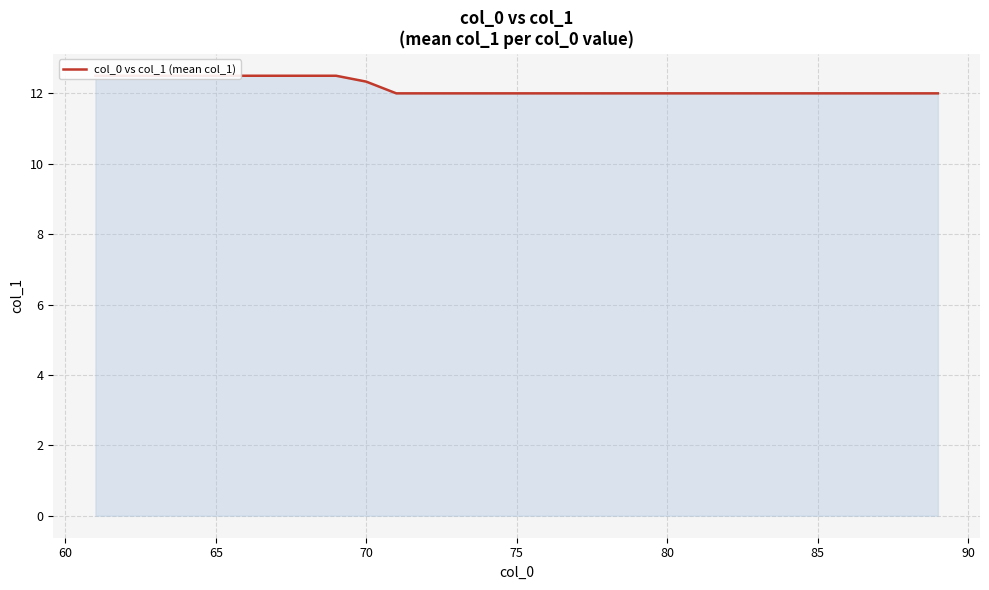

True or false: there are more than 2 points higher than both neighbors.

False